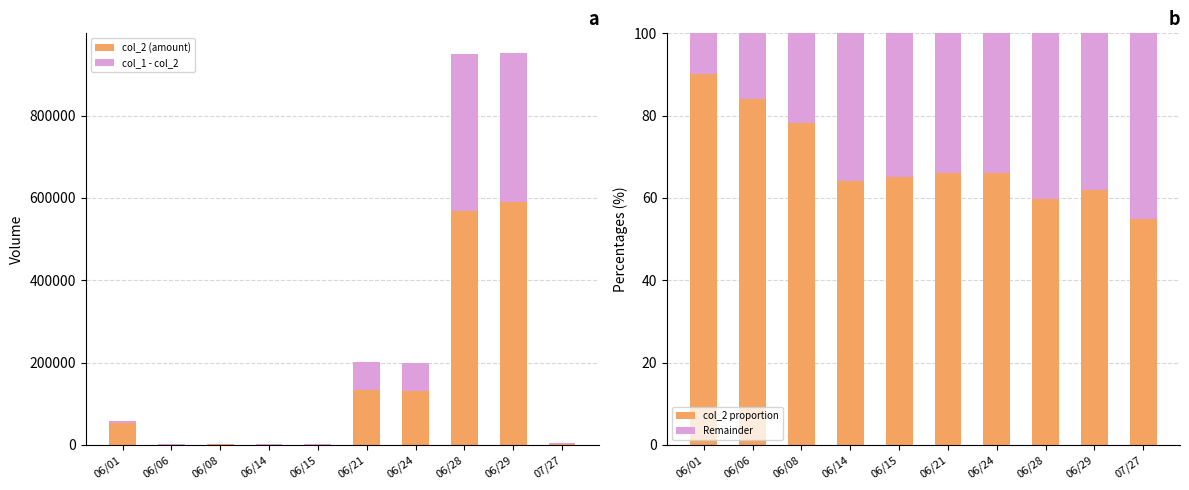

Reading left to right, list all the values displayed in this chart.

col_2 (amount): 06/01=53130.0	06/06=840.0	06/08=2350.0	06/14=640.0	06/15=650.0	06/21=133340.0	06/24=132000.0	06/28=568500.0	06/29=590250.0	07/27=2200.0
col_1 - col_2: 06/01=5870.0	06/06=160.0	06/08=650.0	06/14=360.0	06/15=350.0	06/21=68660.0	06/24=68000.0	06/28=381500.0	06/29=361750.0	07/27=1800.0
col_2 proportion: 06/01=90.1	06/06=84.0	06/08=78.3	06/14=64.0	06/15=65.0	06/21=66.0	06/24=66.0	06/28=59.8	06/29=62.0	07/27=55.0
Remainder: 06/01=9.9	06/06=16.0	06/08=21.7	06/14=36.0	06/15=35.0	06/21=34.0	06/24=34.0	06/28=40.2	06/29=38.0	07/27=45.0